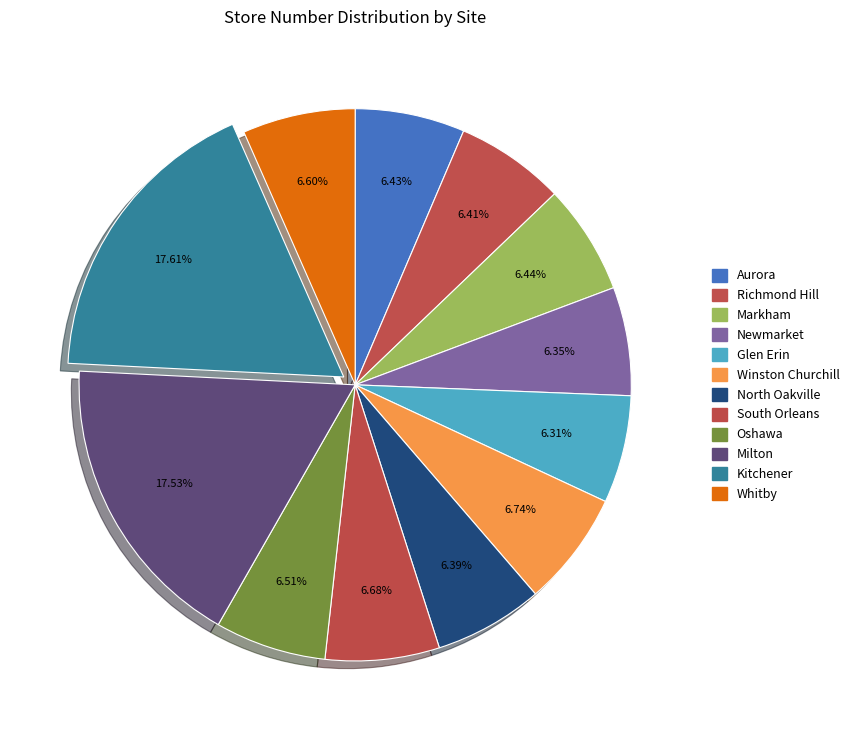

What is the ratio of the value at Markham to the value at Glen Erin?

1.0